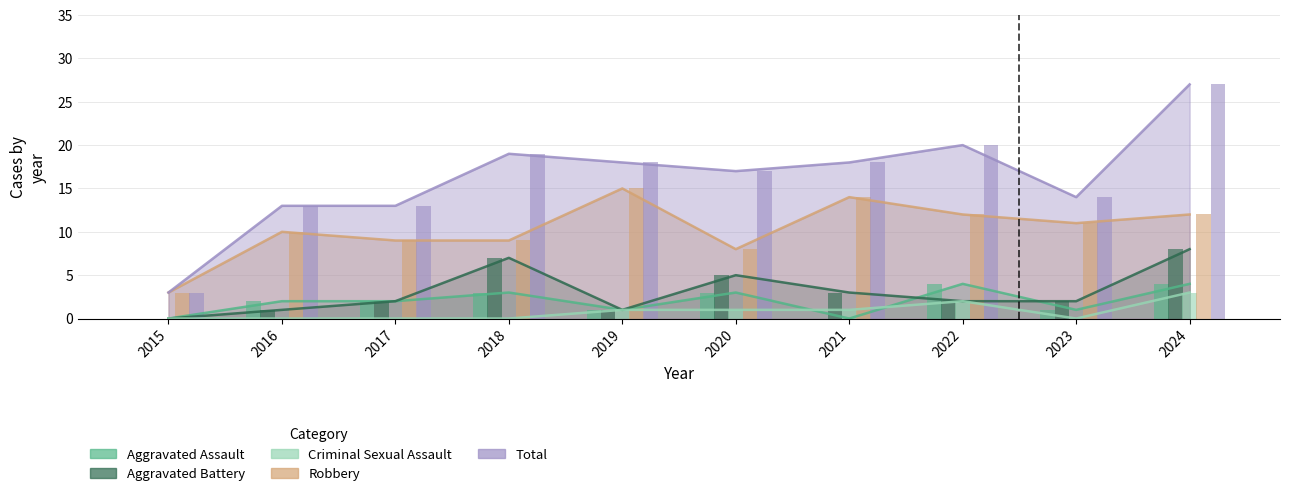

Reading left to right, what are all the values shown in this chart?

Aggravated Assault: 0	2	2	3	1	3	0	4	1	4
Aggravated Battery: 0	1	2	7	1	5	3	2	2	8
Criminal Sexual Assault: 0	0	0	0	1	1	1	2	0	3
Robbery: 3	10	9	9	15	8	14	12	11	12
Total: 3	13	13	19	18	17	18	20	14	27